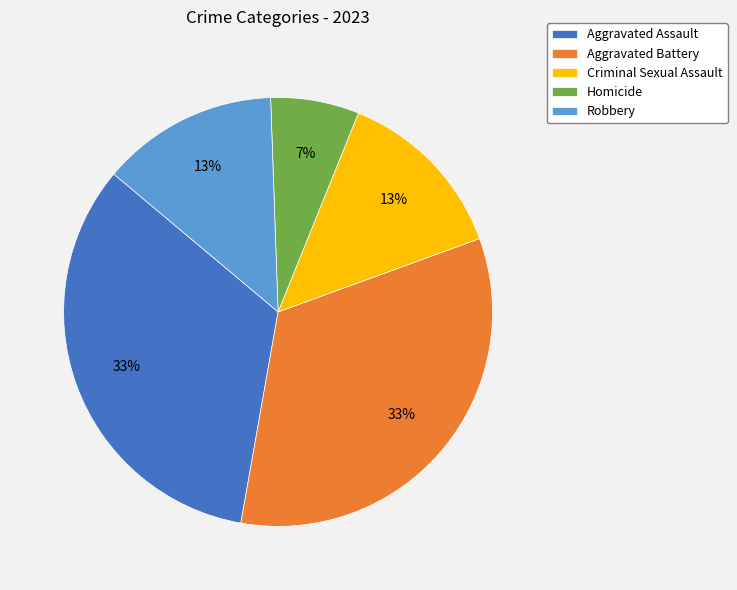

To the nearest percent, what percentage of the pie is Criminal Sexual Assault?

13%